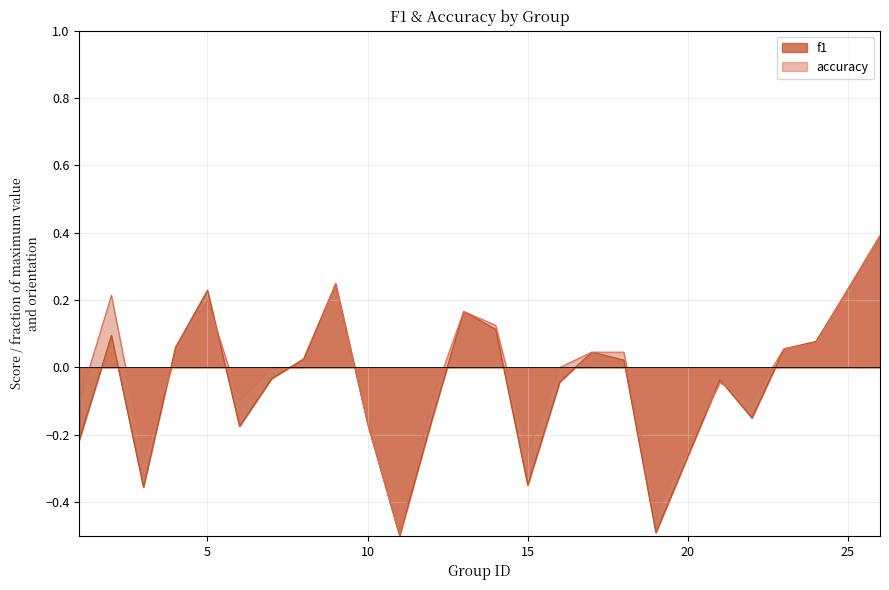

Rank the series at 12 from lowest to highest value.

f1, accuracy